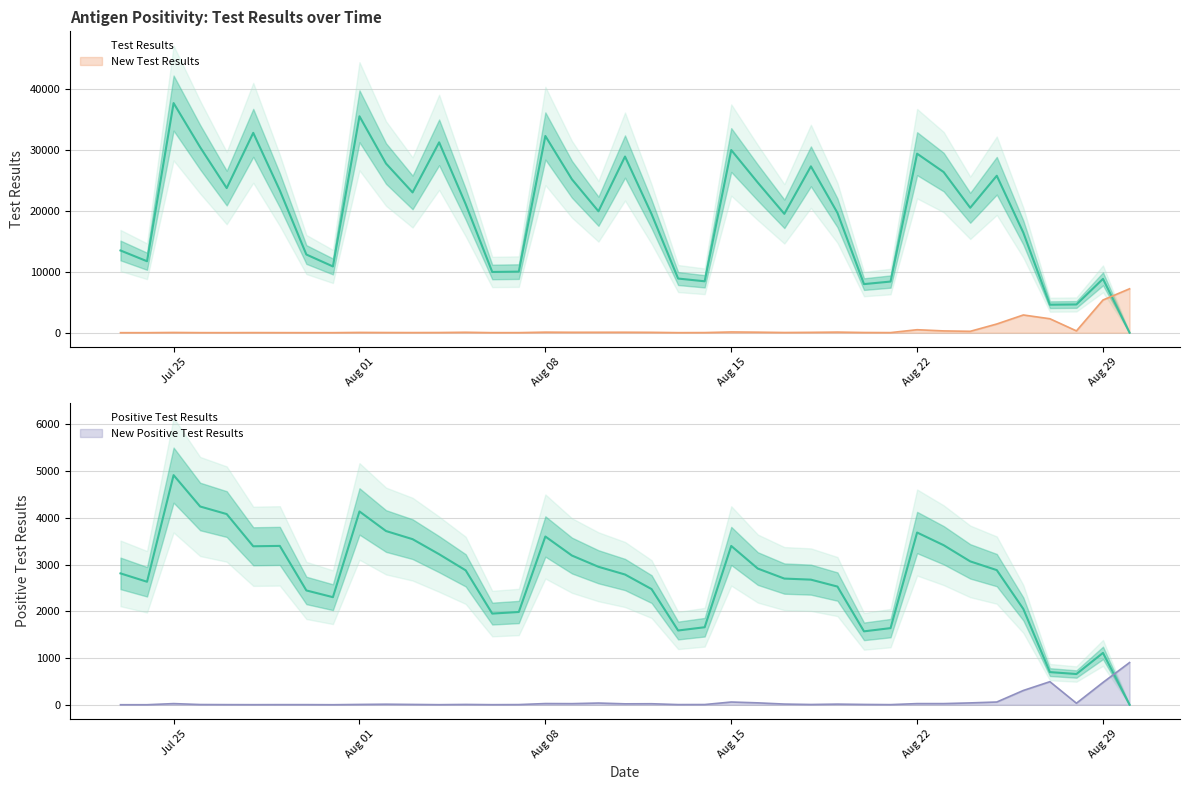

How many lines are shown in the chart?

4